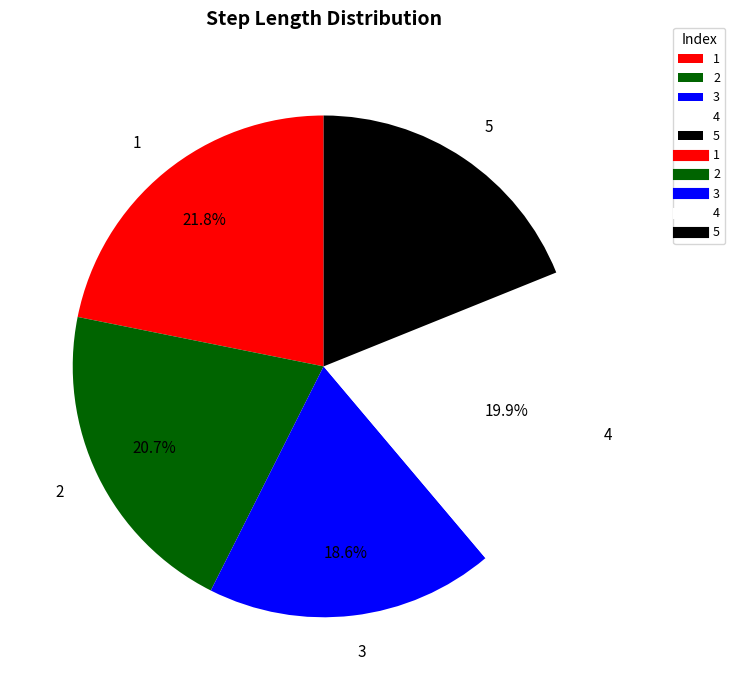

Is there any slice that represents more than half of the pie?

No